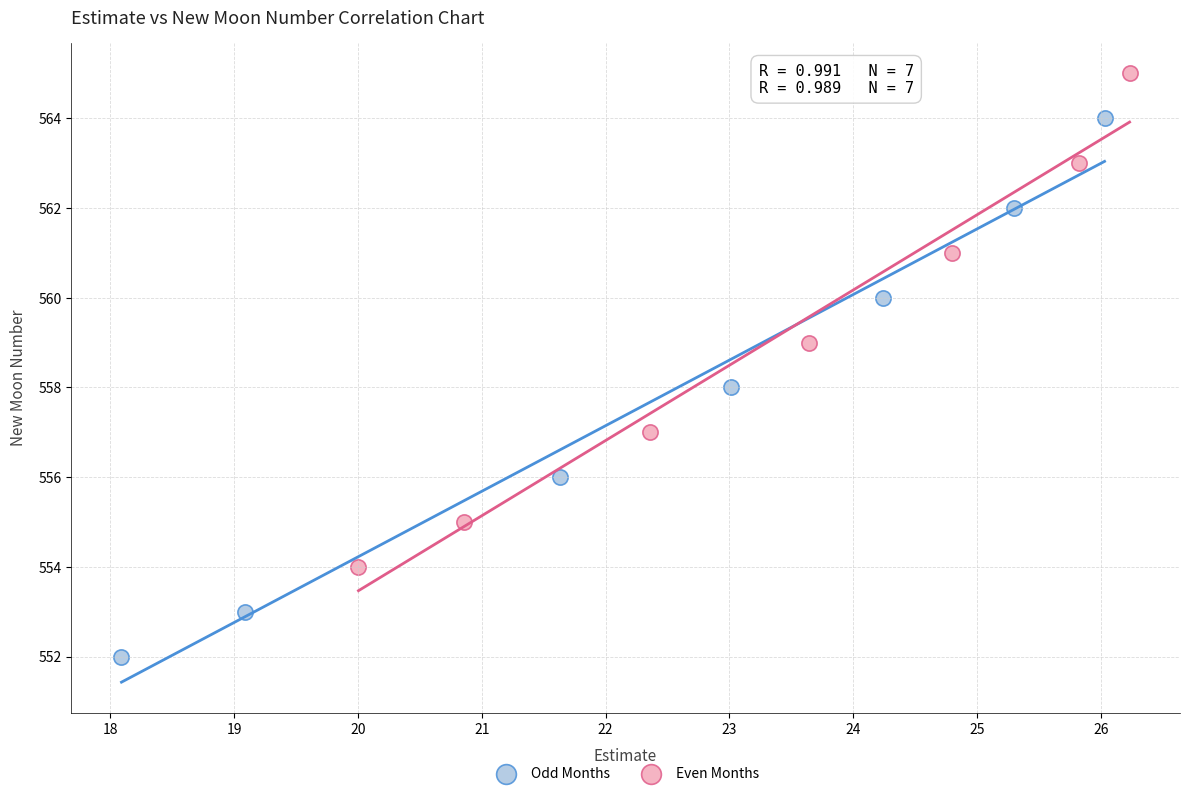

Which series has the largest Y range (max minus min)?

Odd Months